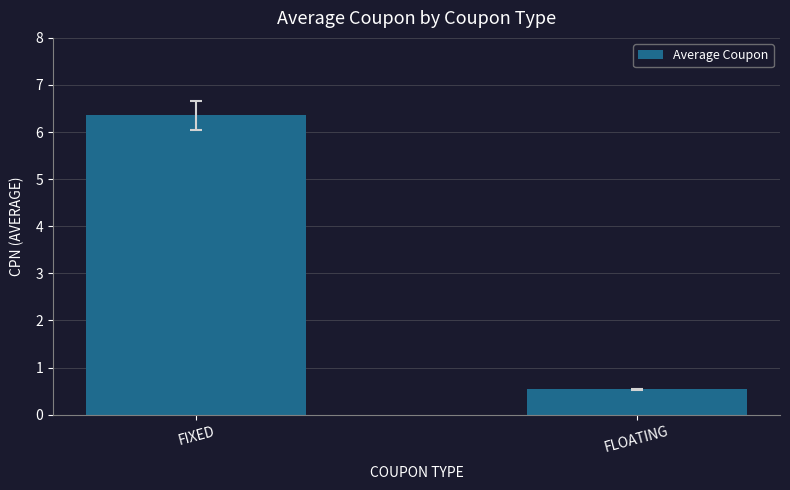

List the labels in order of value, smallest first.

FLOATING, FIXED